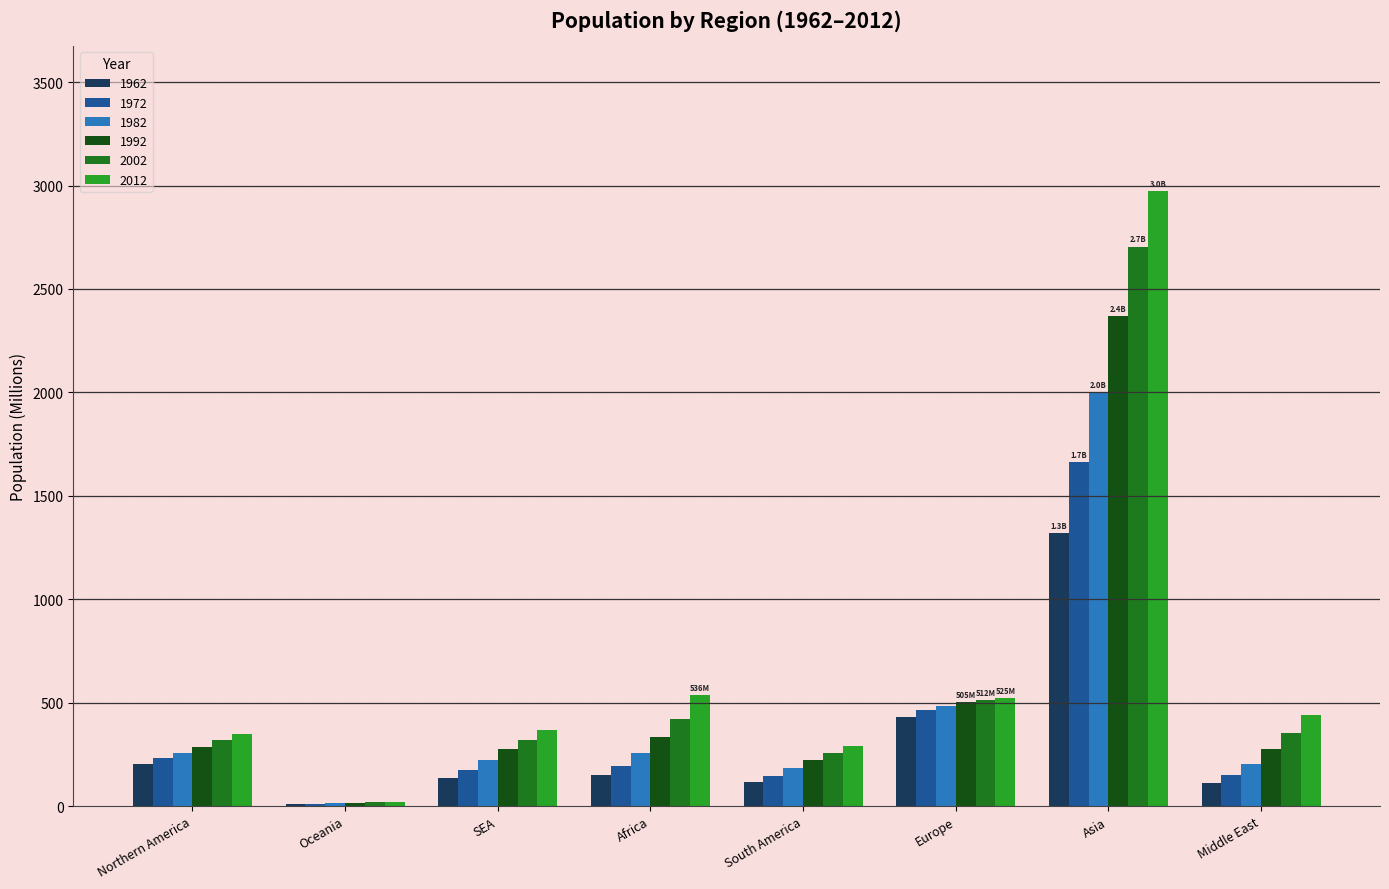

Are the bars horizontal?

No